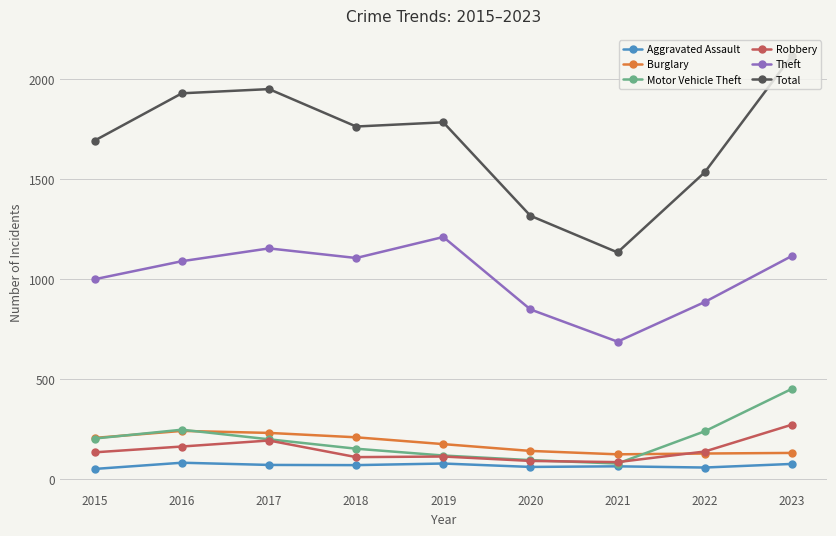

In Motor Vehicle Theft, how many points are higher than both neighbors (excluding endpoints)?

1